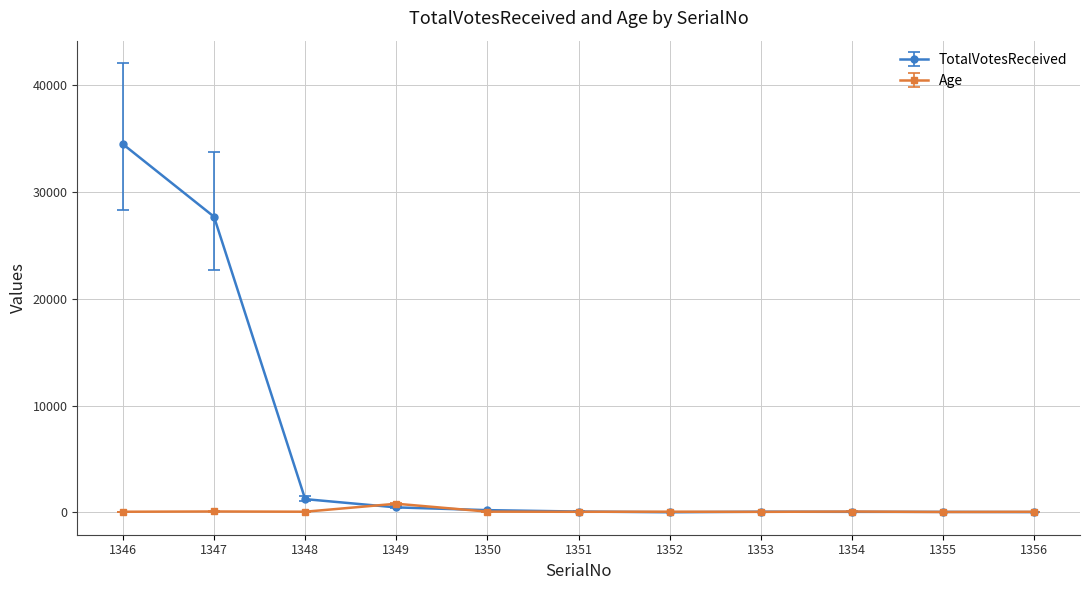

Is it true that Age equals 37 at 1353?

True